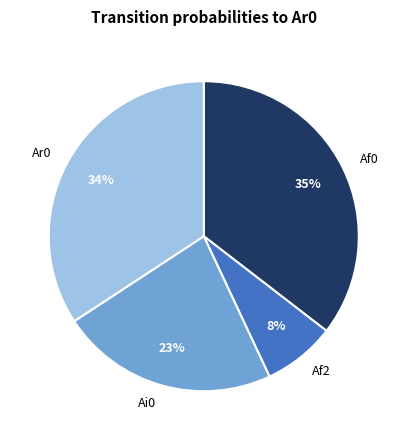

Combined, do Af0 and Ar0 account for over 50%?

Yes